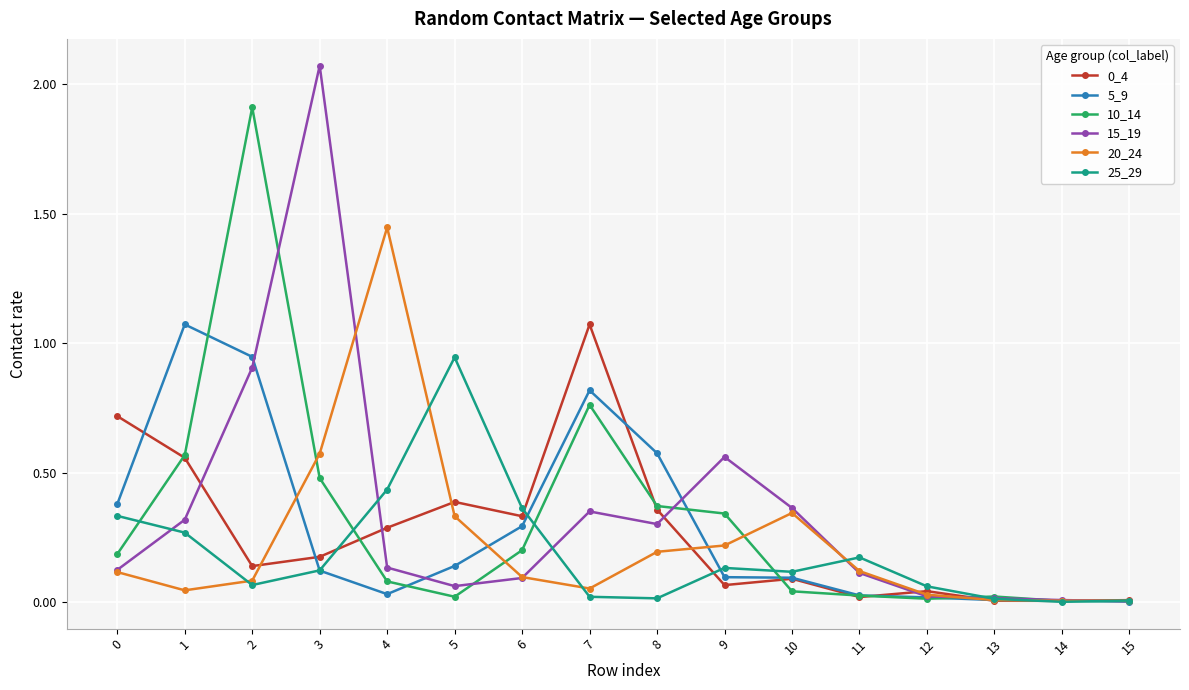

Which series has the largest range (max minus min)?

15_19